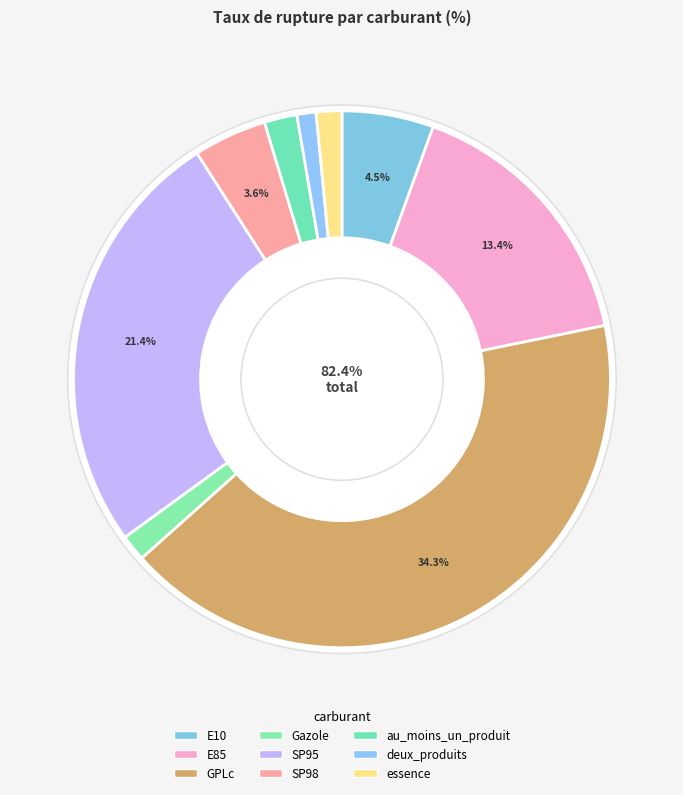

Rank the categories by value from highest to lowest.

GPLc, SP95, E85, E10, SP98, au_moins_un_produit, Gazole, essence, deux_produits